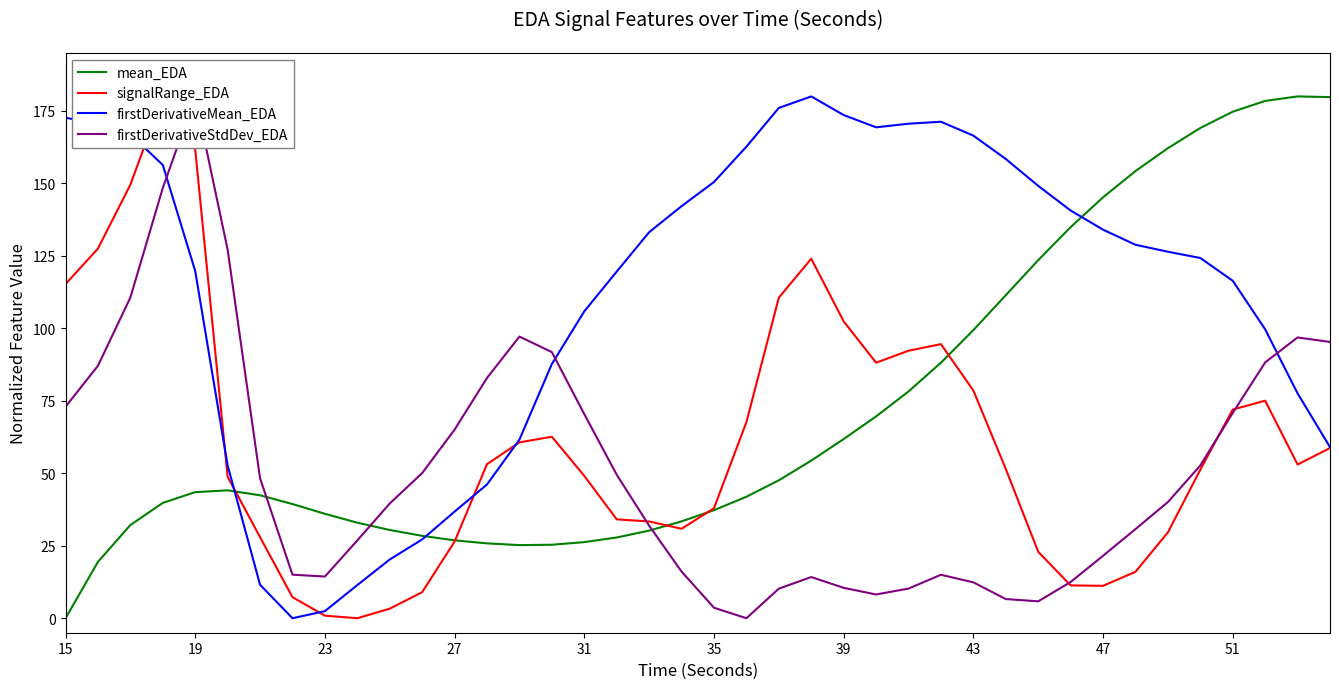

True or false: firstDerivativeMean_EDA has a value of 166.5 at 43.

True